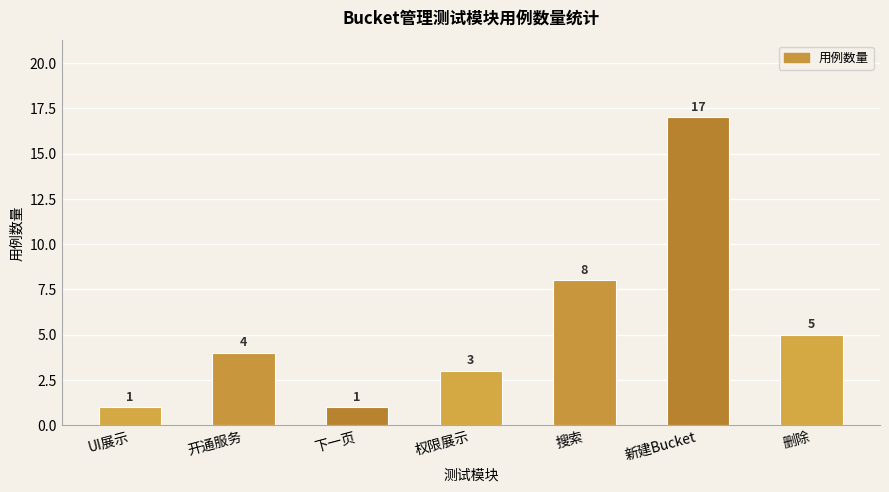

True or false: the data shows 13 at 搜索.

False